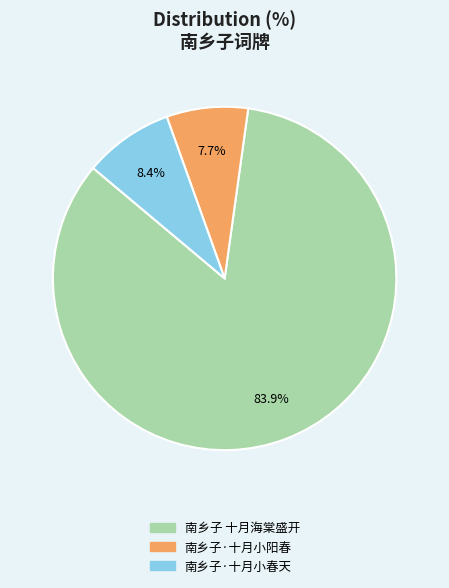

Combined, do 南乡子·十月小春天 and 南乡子 十月海棠盛开 account for over 50%?

Yes